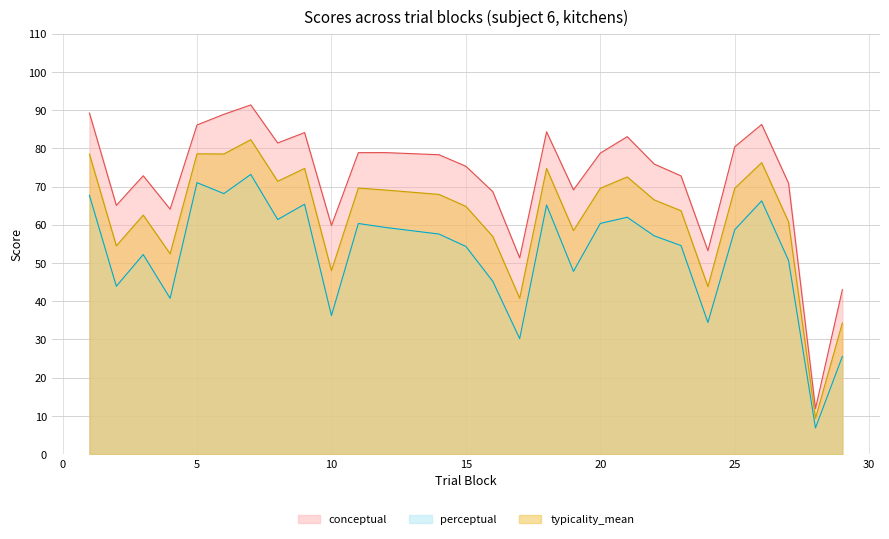

What is the difference between the maximum and minimum values in the perceptual series?

66.3